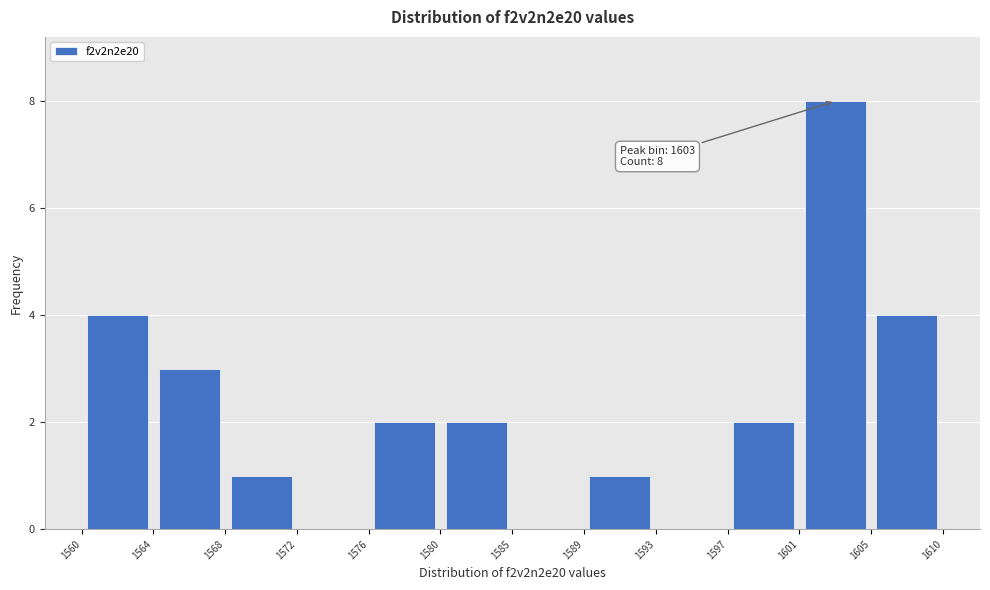

Which range on the x-axis has the tallest bar?

1601 to 1605